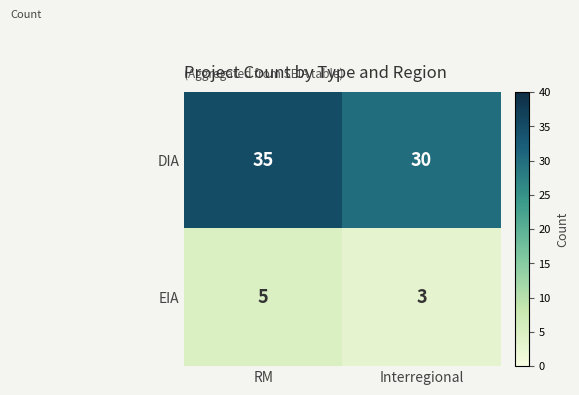

What value does the DIA series have at RM?

35